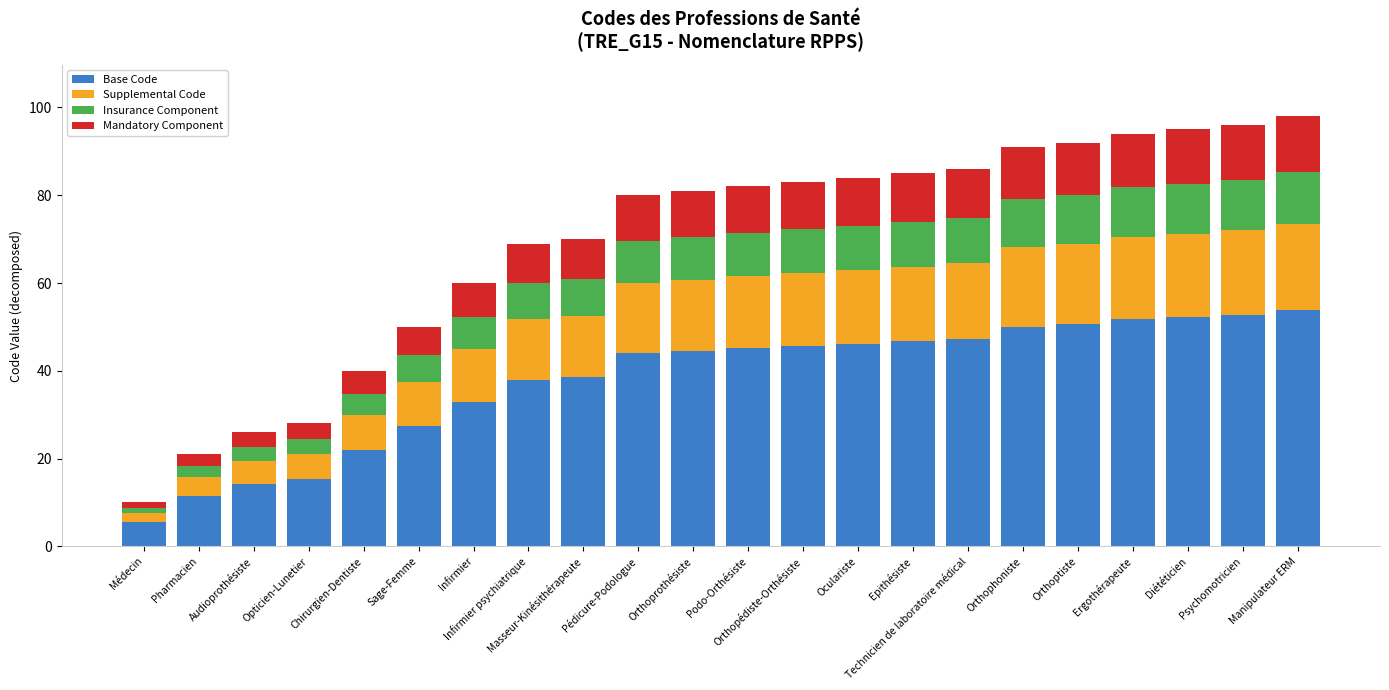

How many distinct data groups are displayed?

4